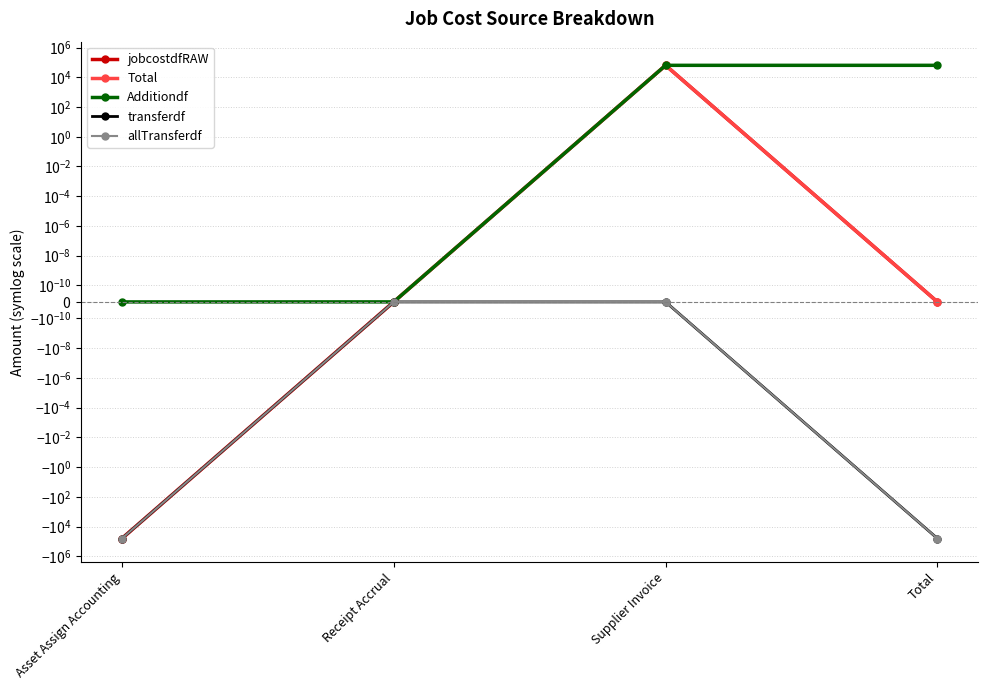

The value of Additiondf at Receipt Accrual is 0.0. True or false?

True